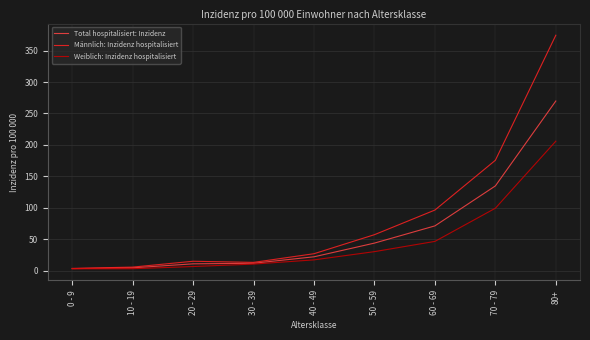

Which category has the highest value in the Männlich: Inzidenz hospitalisiert series?

80+